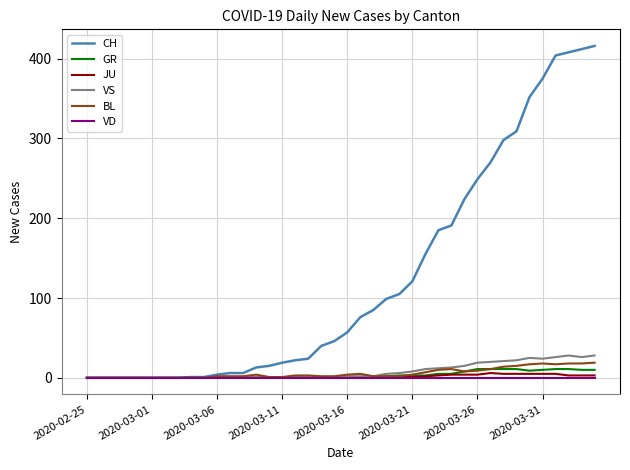

Which series has the widest spread of values?

CH